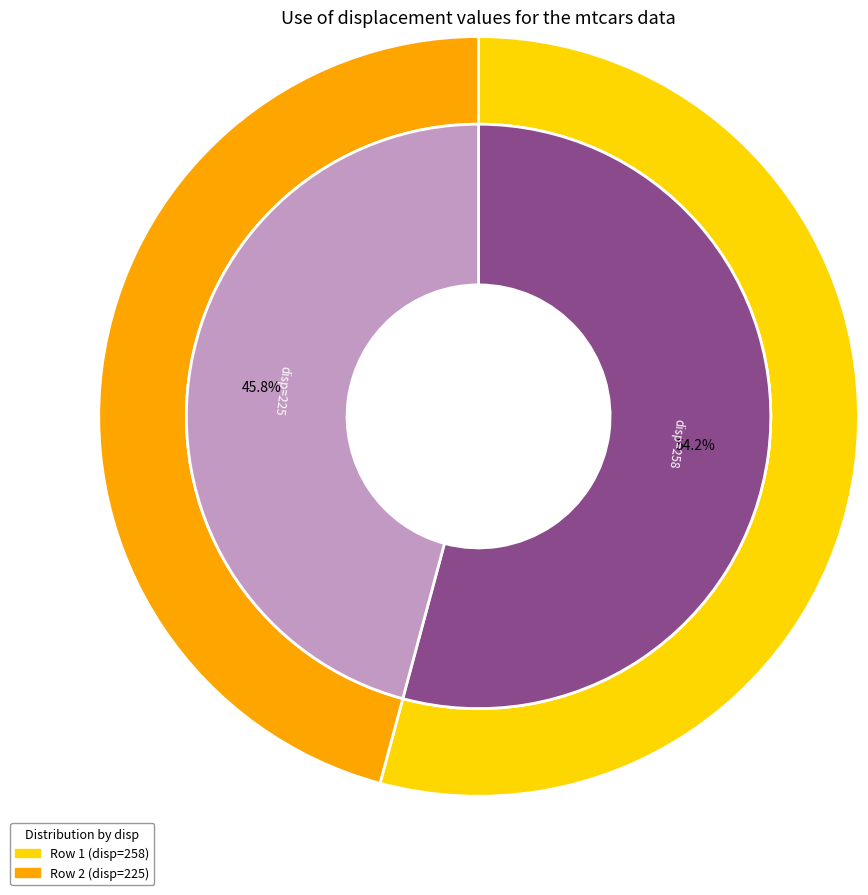

What is the smallest slice in the pie chart?

225